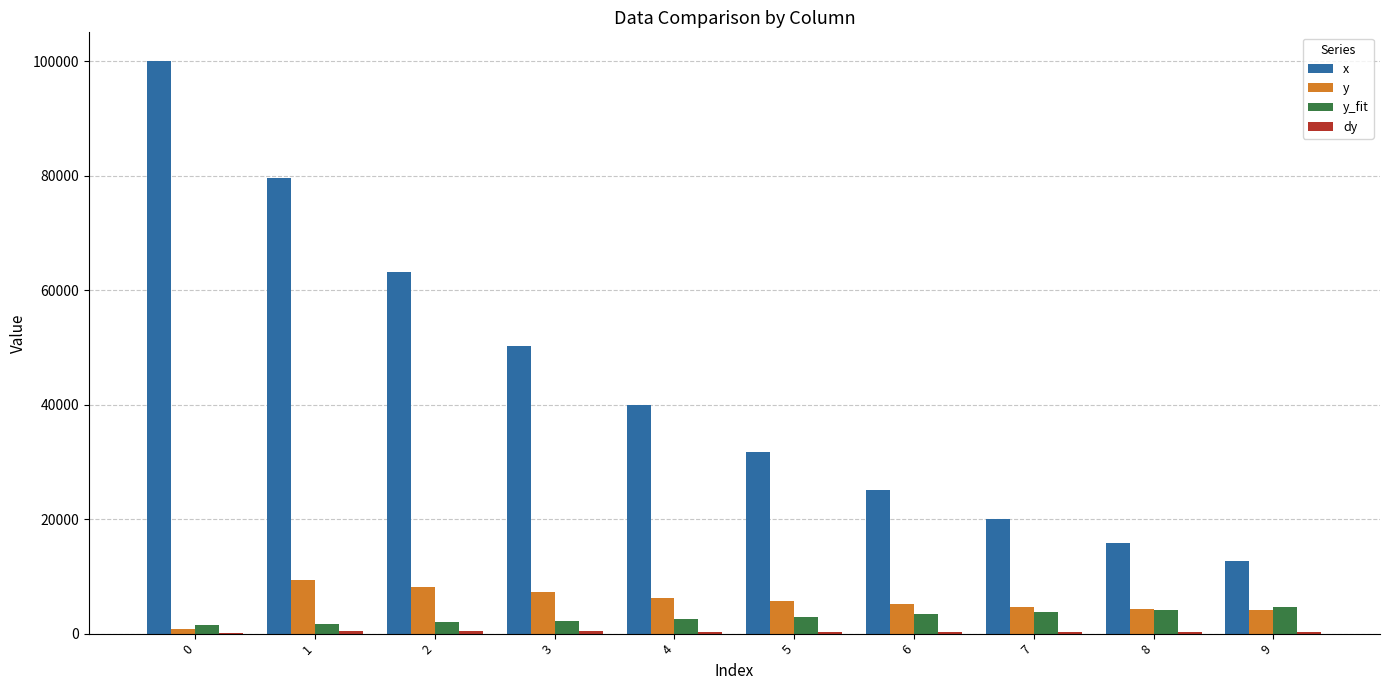

The x series shows 20939.6 at 0. True or false?

False